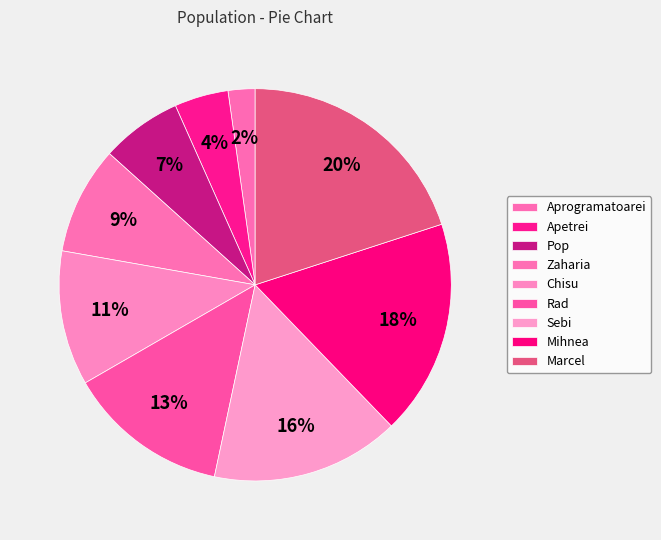

Count the number of slices in the pie.

9